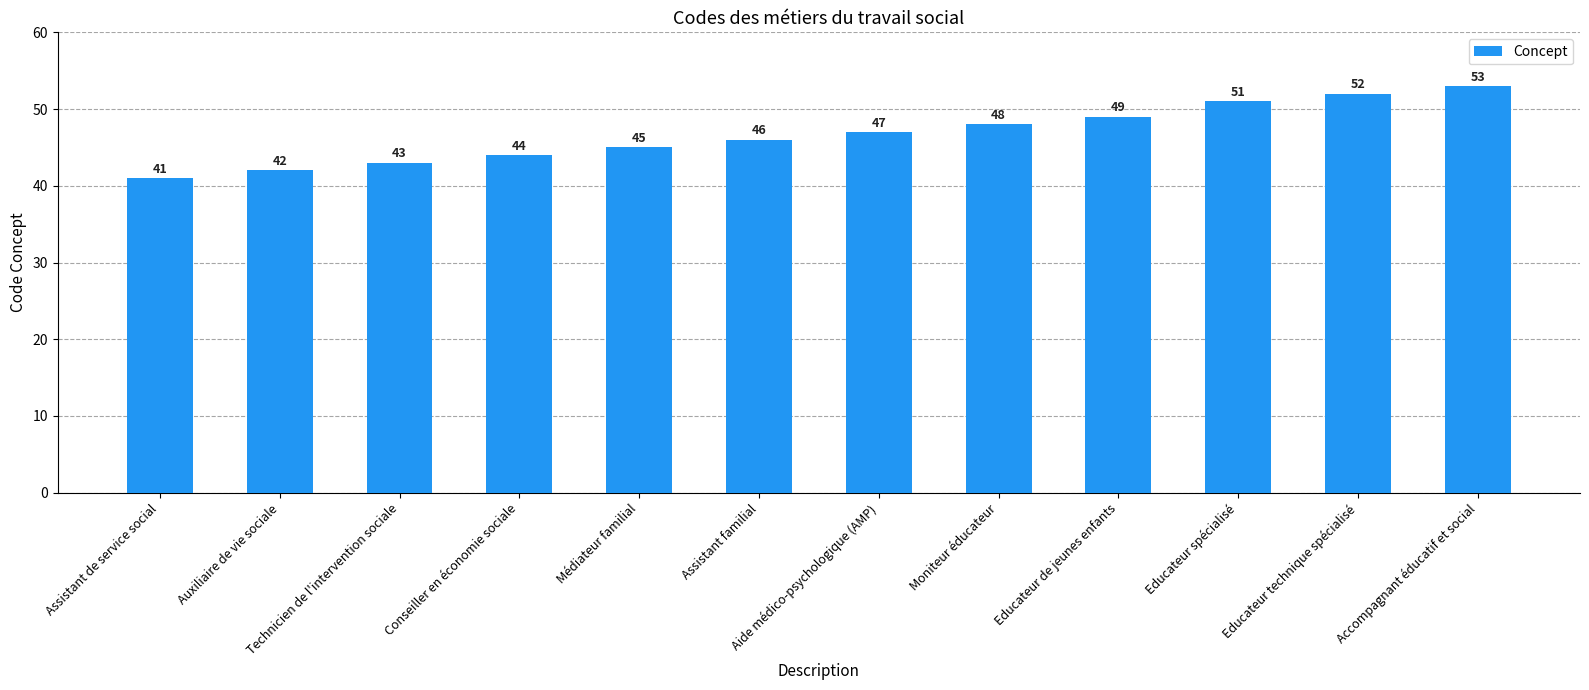

Which category has the lowest value across all series?

Assistant de service social